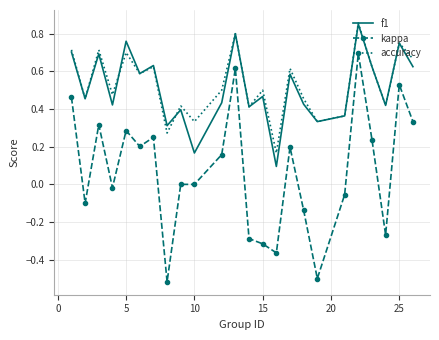

Which series has the widest spread of values?

kappa